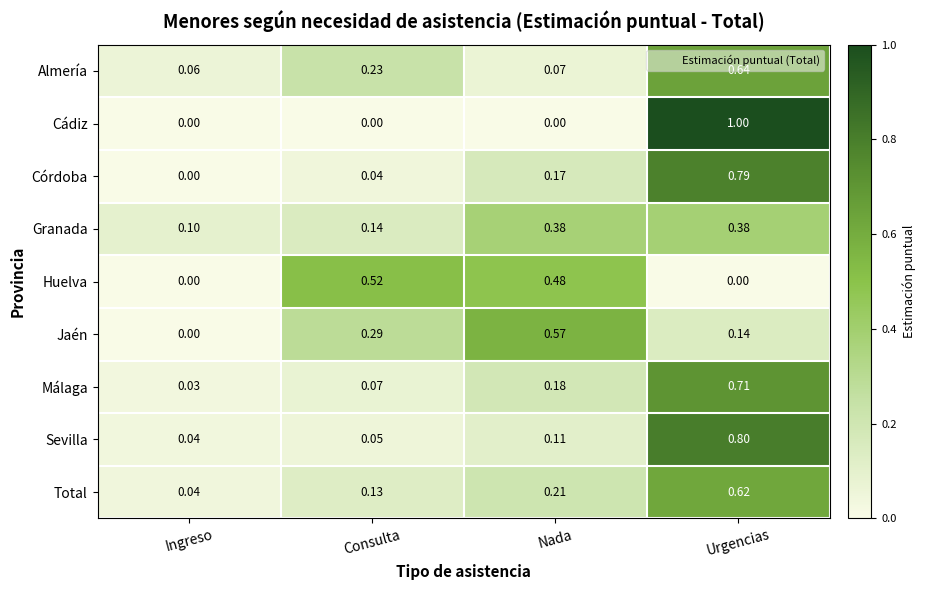

Which series has the largest range (max minus min)?

Cádiz